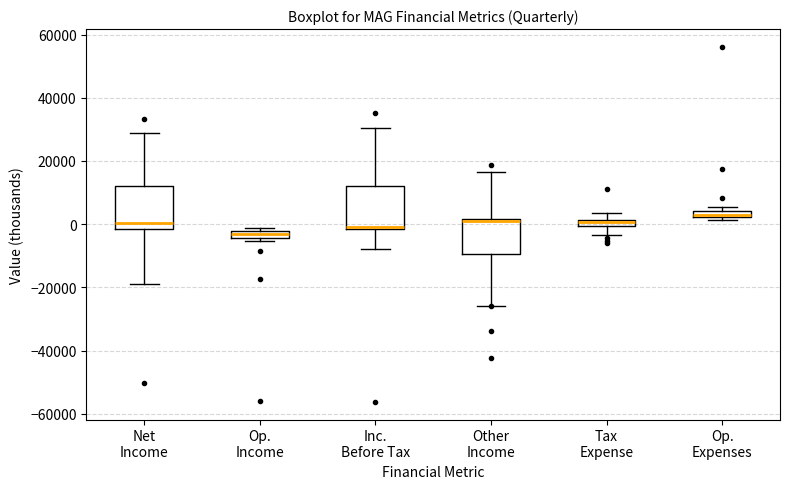

Where is the lower edge of the box for Inc. Before Tax on the y-axis? The values are not printed on the chart, so give them approximately, as read against the axis.

-2000